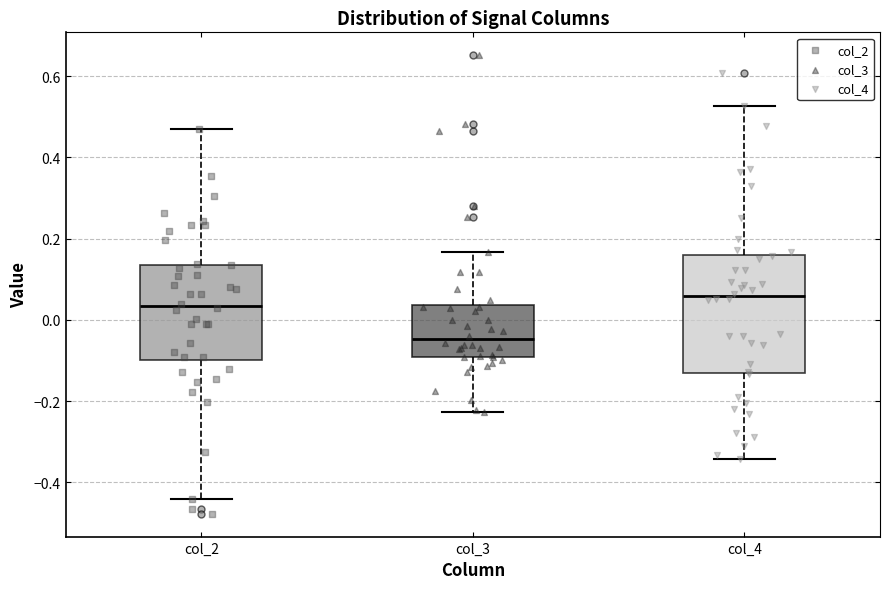

Which box's median line is the highest?

col_4